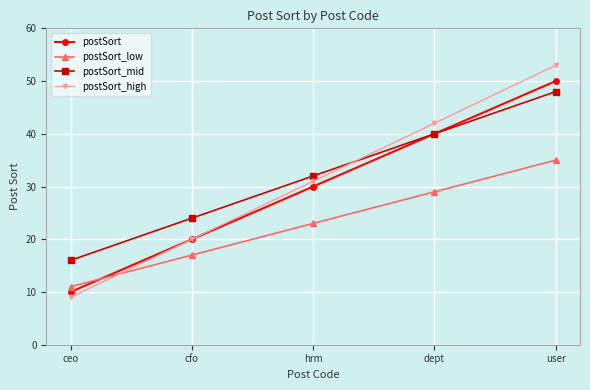

What is the value of the postSort_mid point at the 1st from the left?

16.0